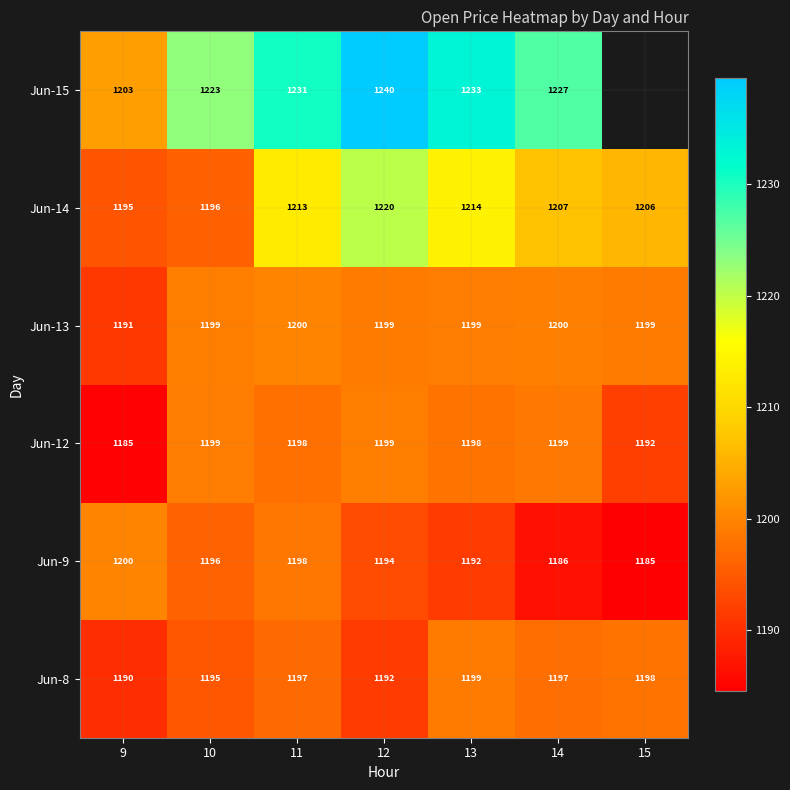

Which category has the highest value across all series?

12